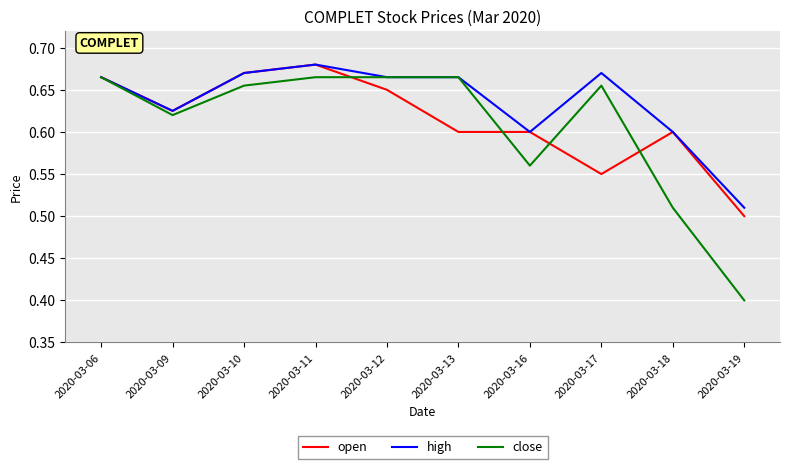

Is the value of high at 2020-03-12 greater than the value of open at 2020-03-19?

Yes